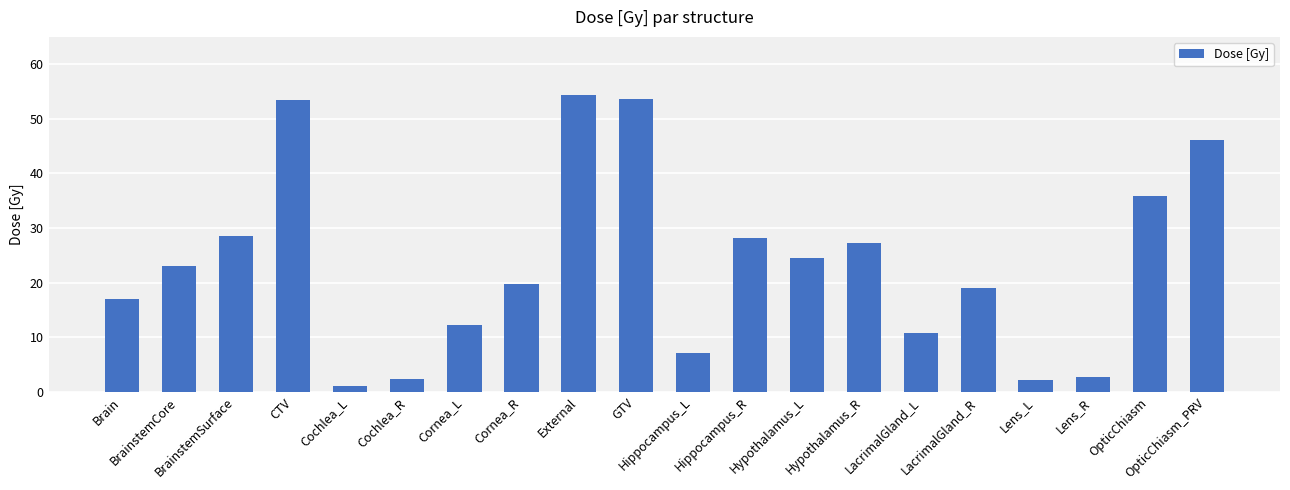

What is the value of the 14th bar from the left?

27.2